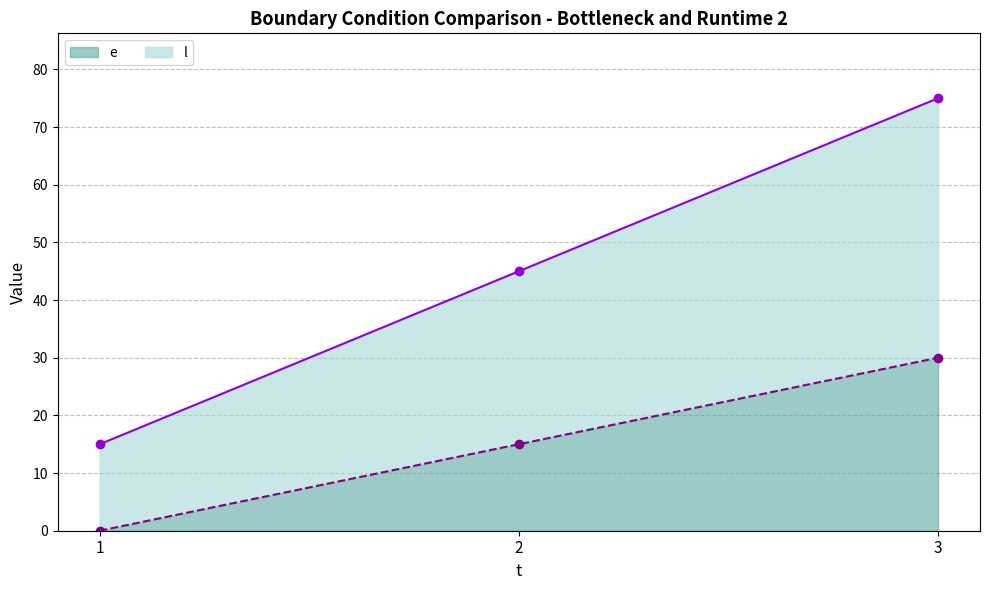

What is the sum of all e values?

45